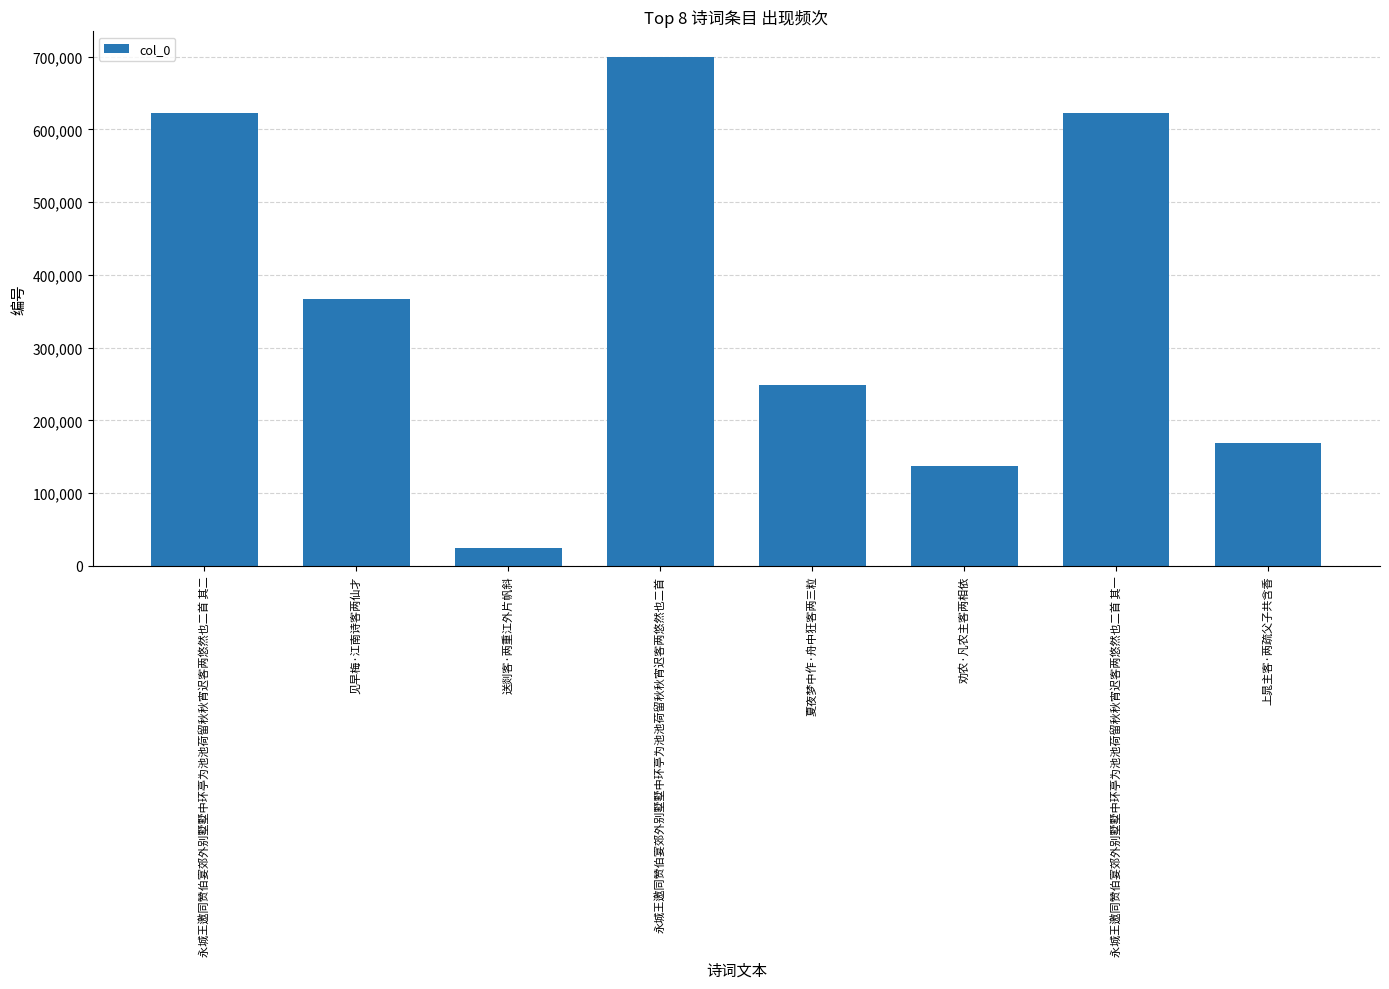

What is the label of the 4th bar from the right?

夏夜梦中作·舟中狂客两三粒